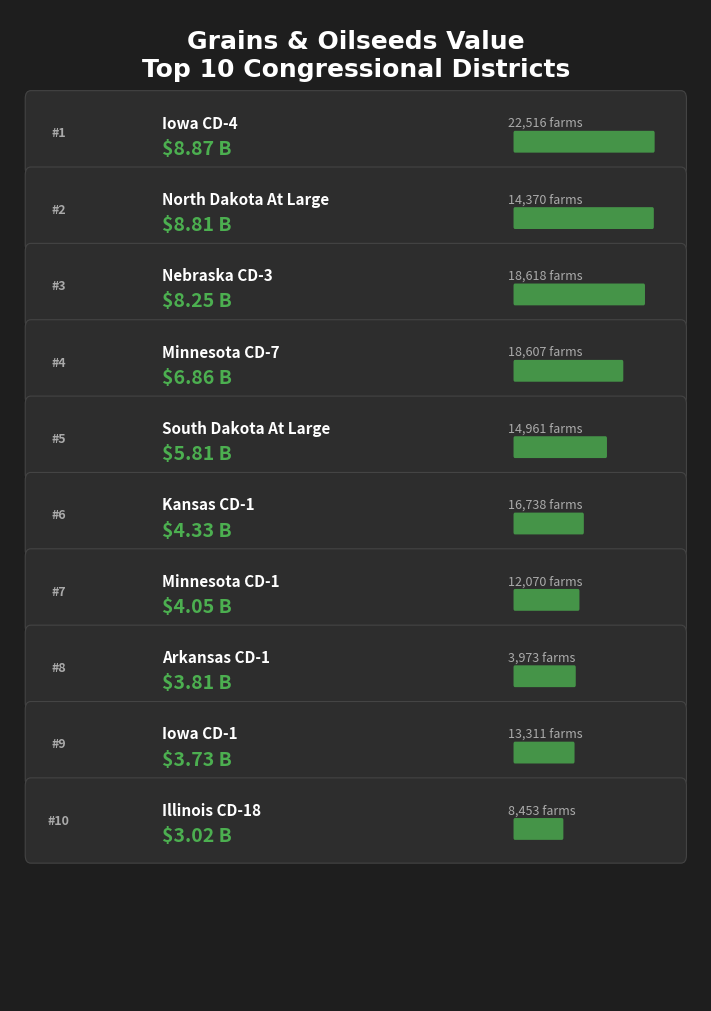

List the labels in order of value, largest first.

Iowa CD-4, North Dakota At Large, Nebraska CD-3, Minnesota CD-7, South Dakota At Large, Kansas CD-1, Minnesota CD-1, Arkansas CD-1, Iowa CD-1, Illinois CD-18